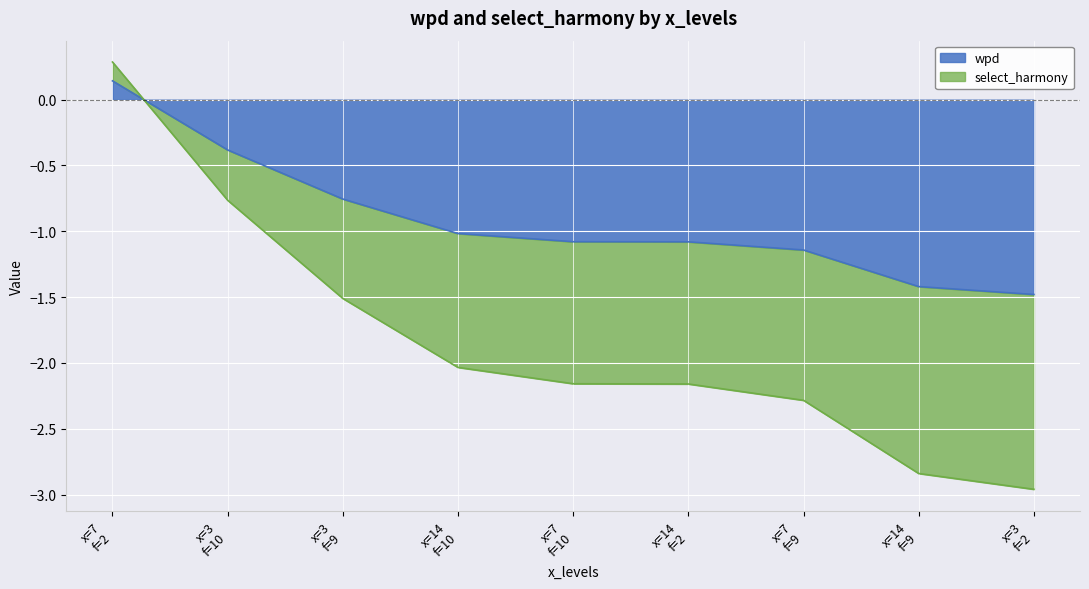

How many values in select_harmony are above zero?

1